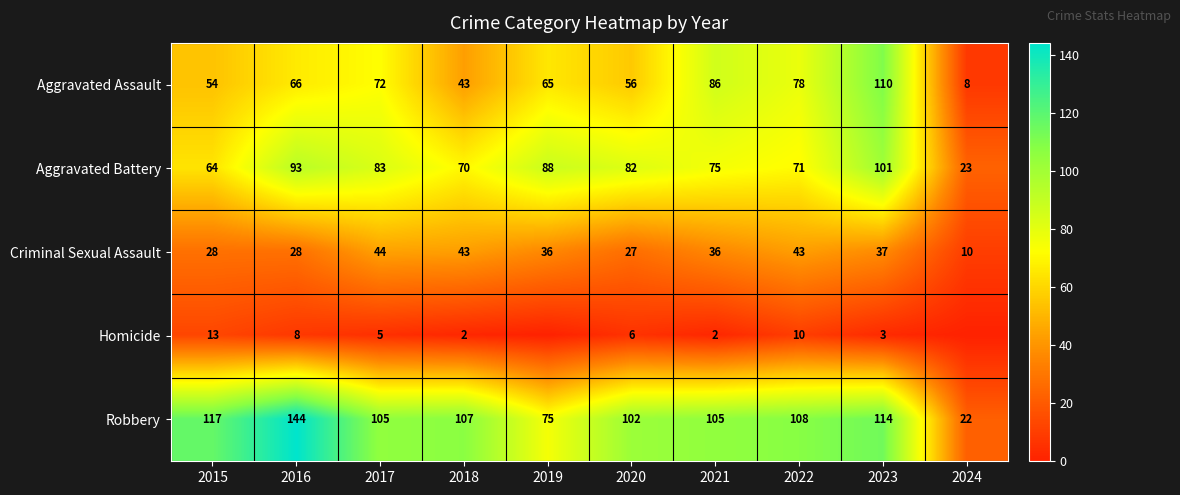

At which label is Aggravated Assault closest to 59?

2020